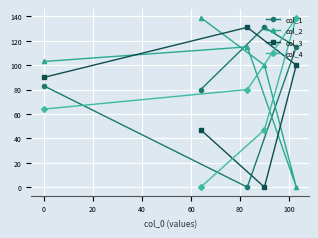

Reading right to left, transcribe all the data shown in this chart.

col_1: 115	131	0	80	83
col_2: 0	100	115	139	103
col_3: 100	0	131	47	90
col_4: 139	47	80	0	64